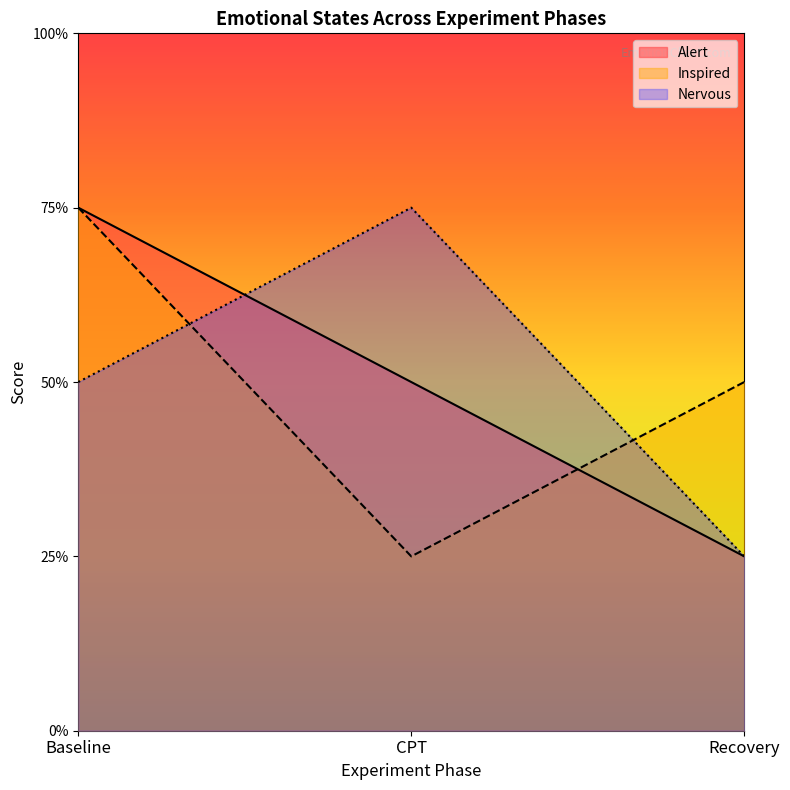

What is the highest value of the Inspired series?

3